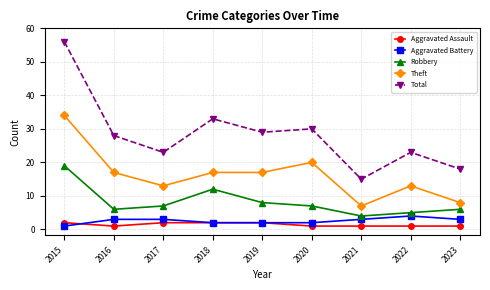

Does the chart display data point markers on the line(s)?

Yes